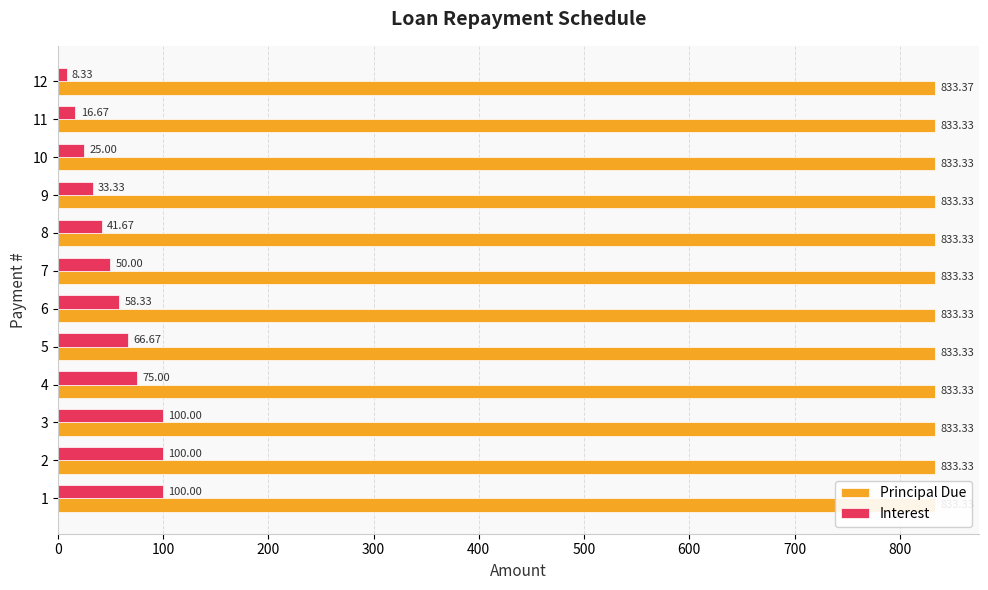

The value of Principal Due at 5 is 199.5. True or false?

False